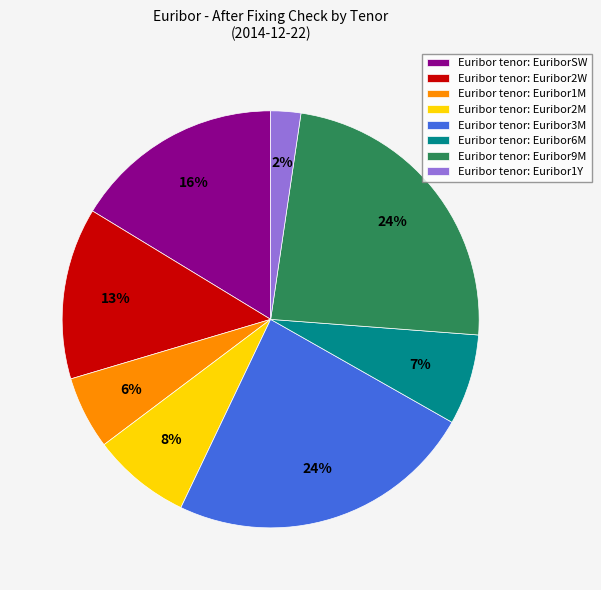

To the nearest percent, what percentage of the pie is Euribor tenor: Euribor3M?

24%